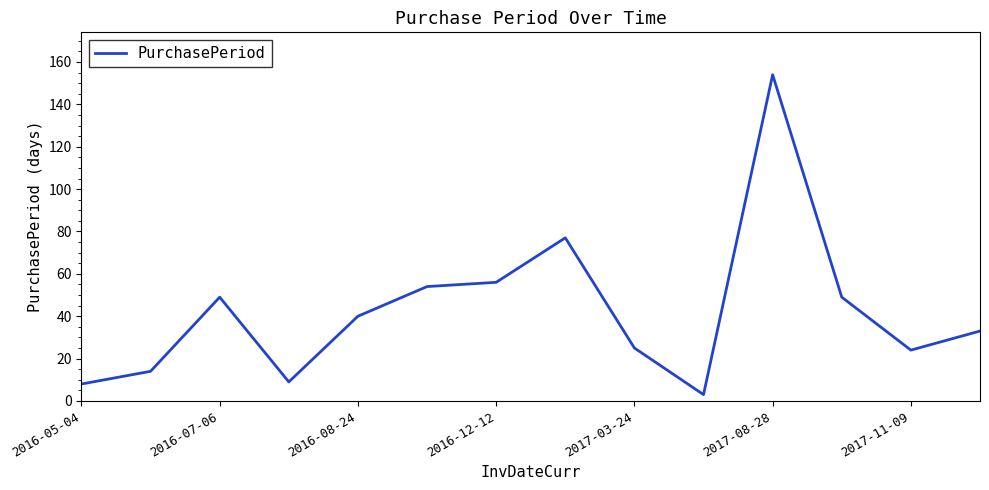

What is the difference between the maximum and minimum values?

151